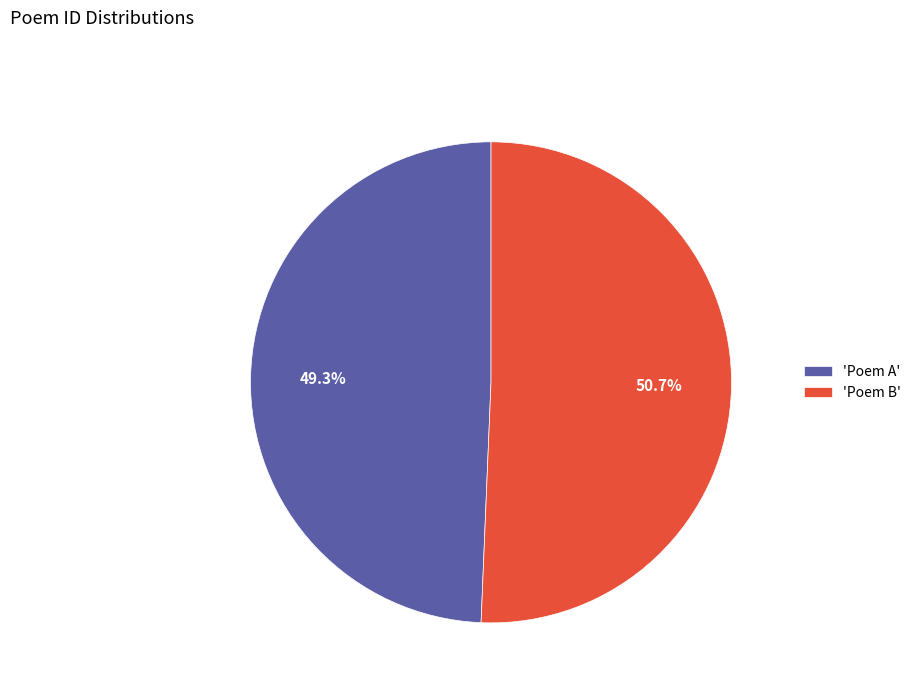

How much of the chart is everything except 'Poem A'?

50.7%